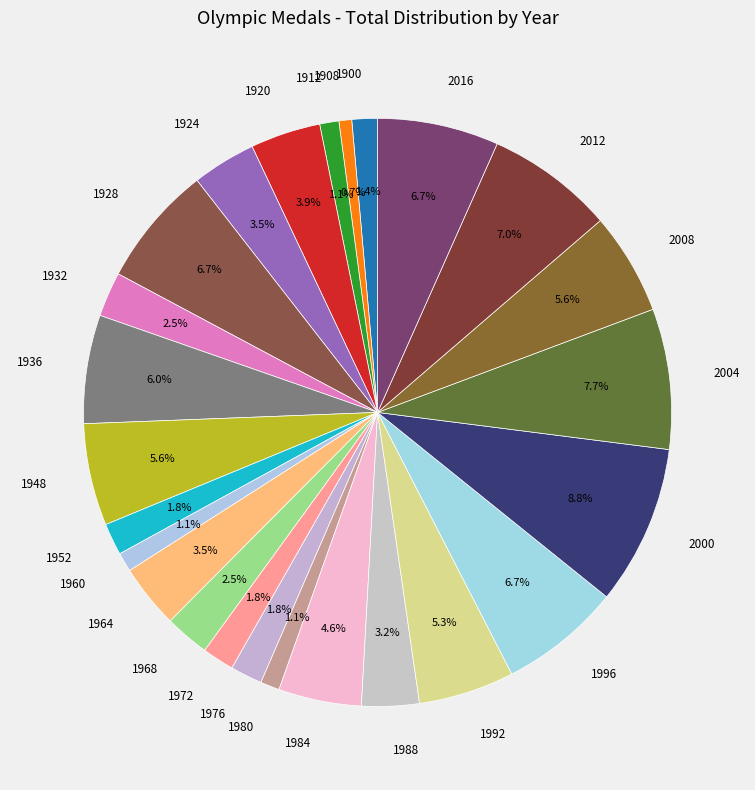

To the nearest percent, what portion does 2008 represent?

6%